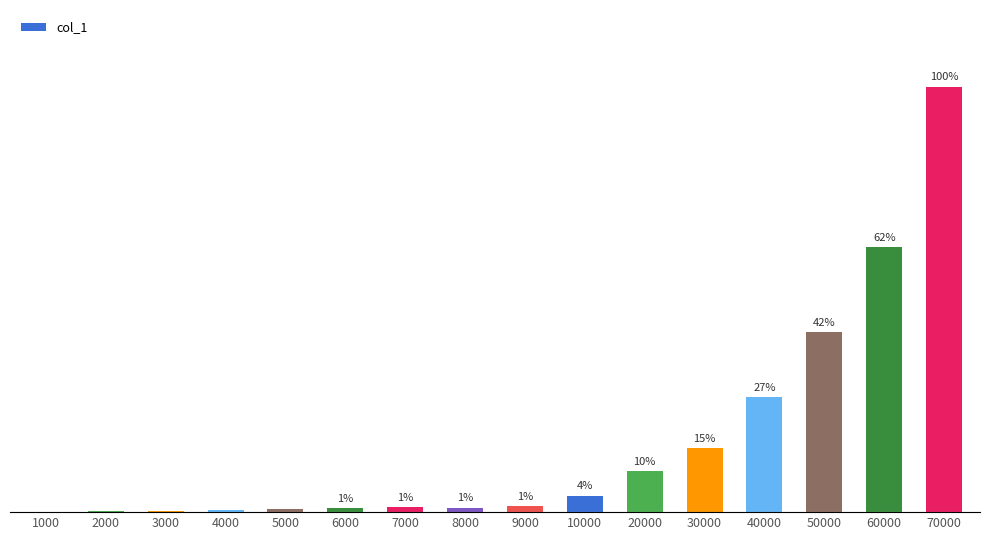

What is the greatest value displayed?

3.1